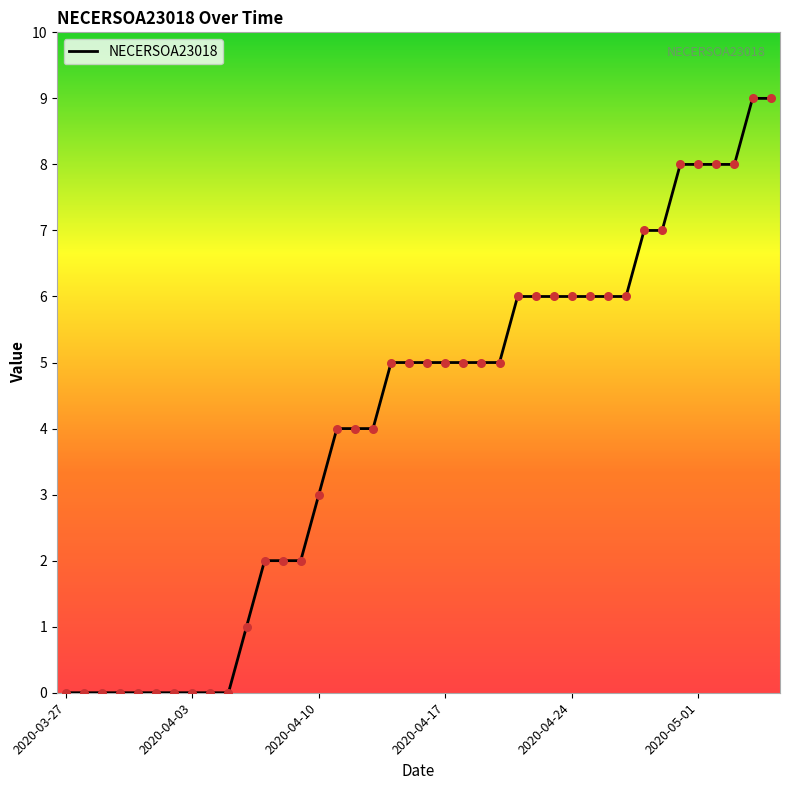

What is the greatest value displayed?

9